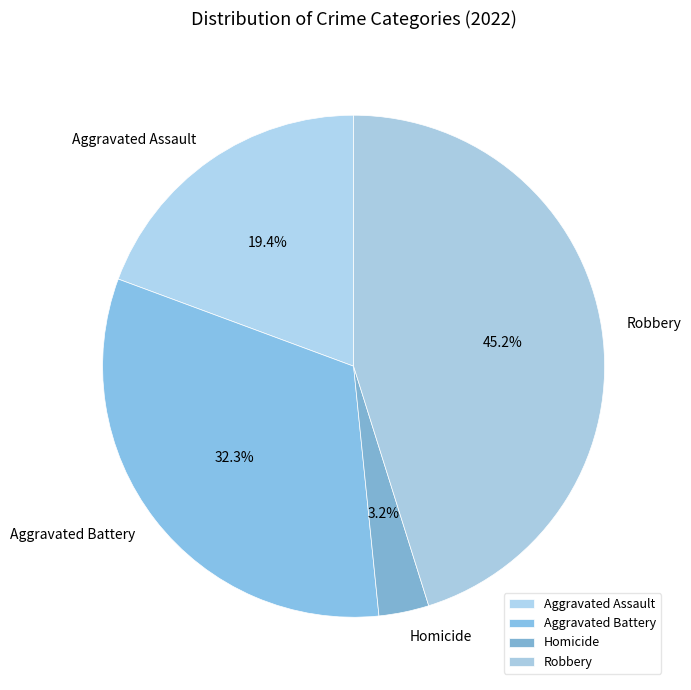

What percentage is NOT represented by Aggravated Battery?

67.7%